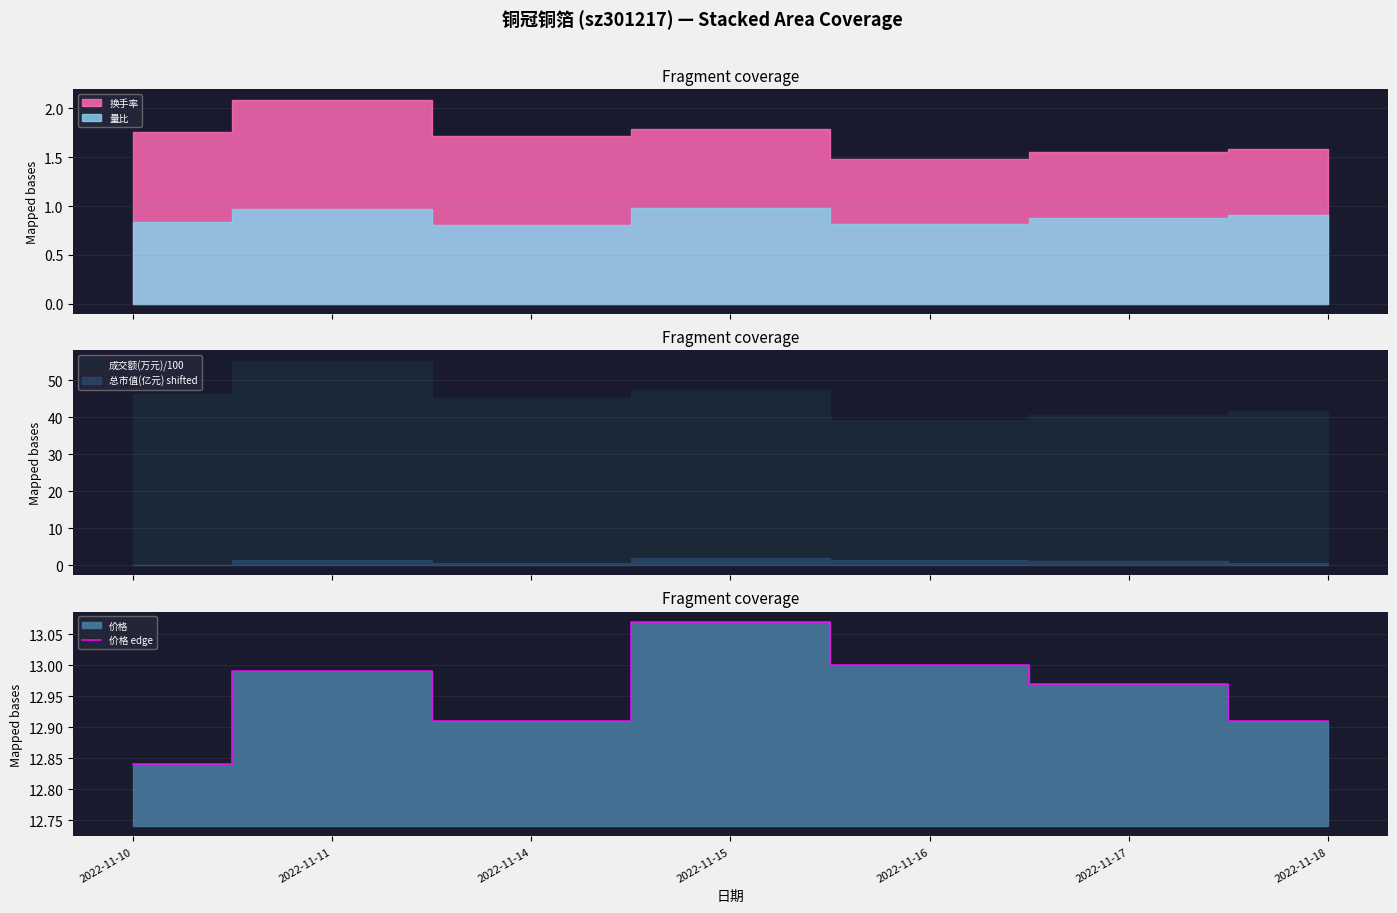

What is the value of the 5th point from the left?

13.0